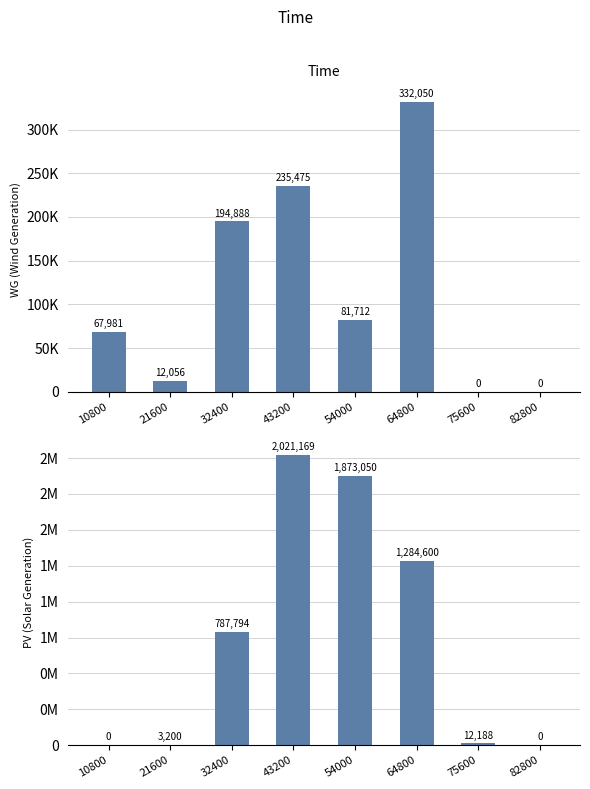

The value of PV at 75600 is 17623.3. True or false?

False